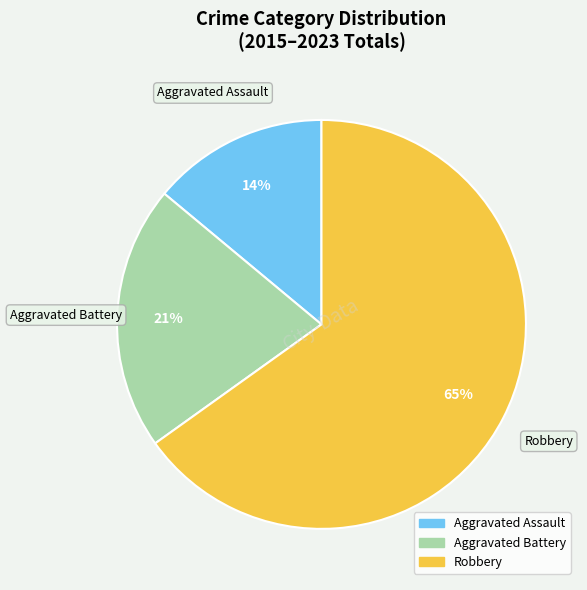

To the nearest percent, what is the difference between the largest and smallest slice percentages?

51%